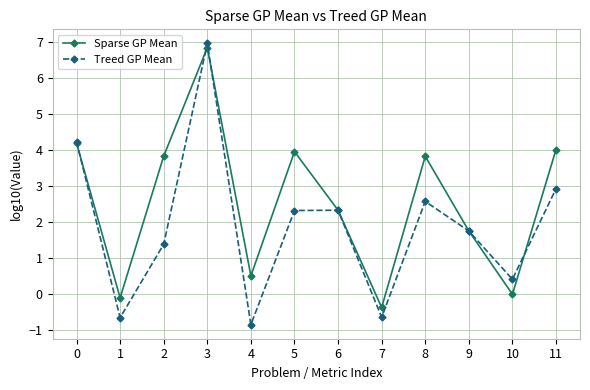

Which category has the highest value across all series?

3